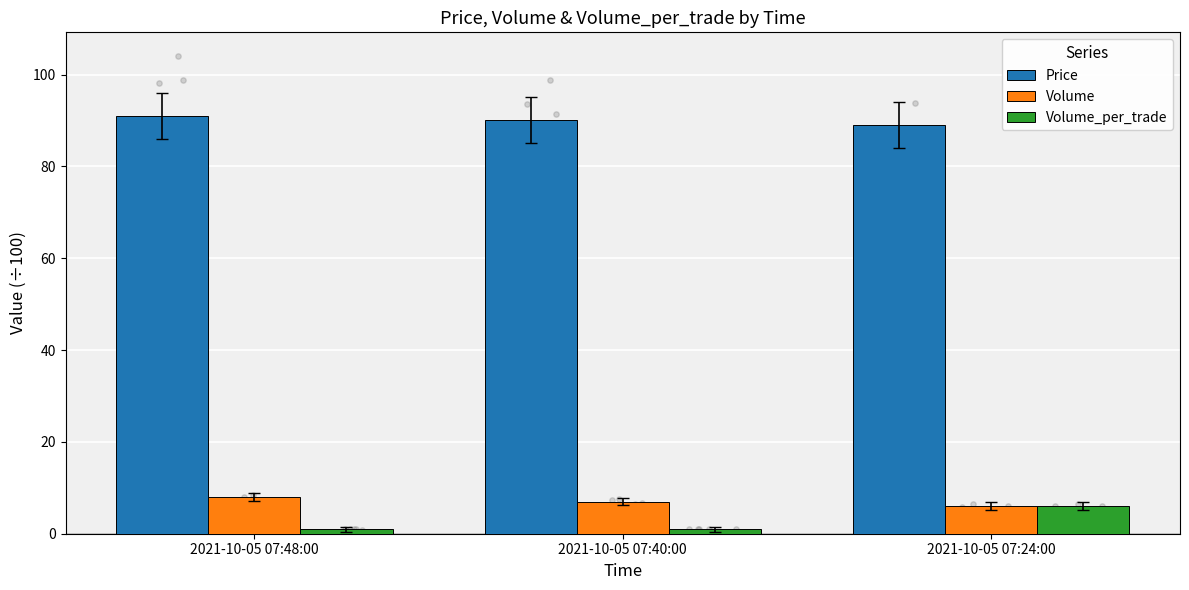

Which series has the largest total across all categories?

Price